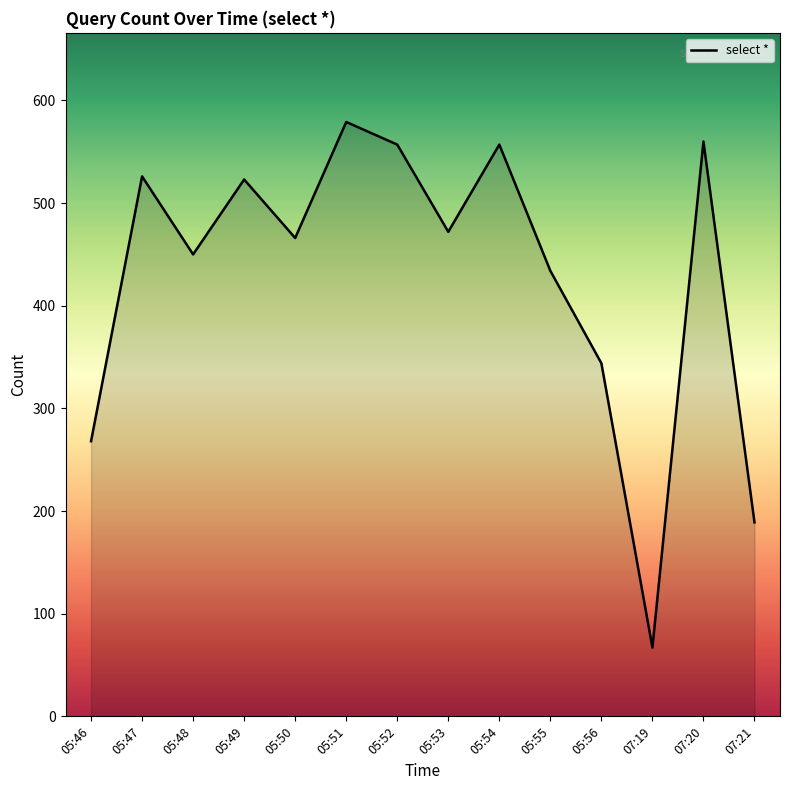

True or false: the data shows 560 at 07:20.

True